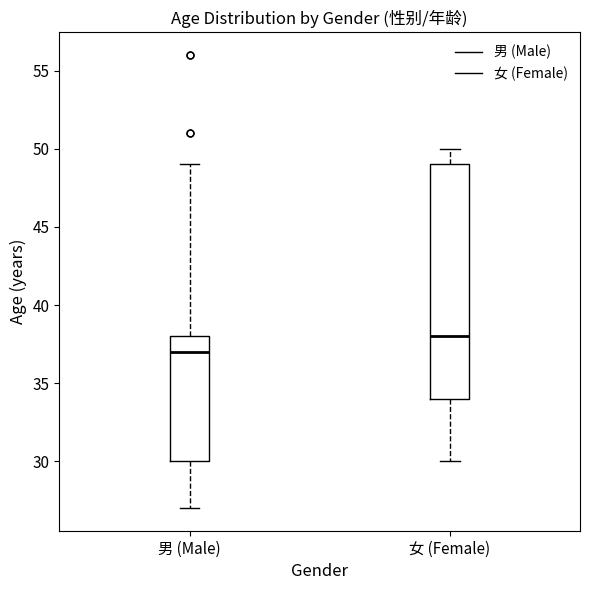

Where does the lower whisker of the box for 男 (Male) end on the y-axis? The values are not printed on the chart, so give them approximately, as read against the axis.

27